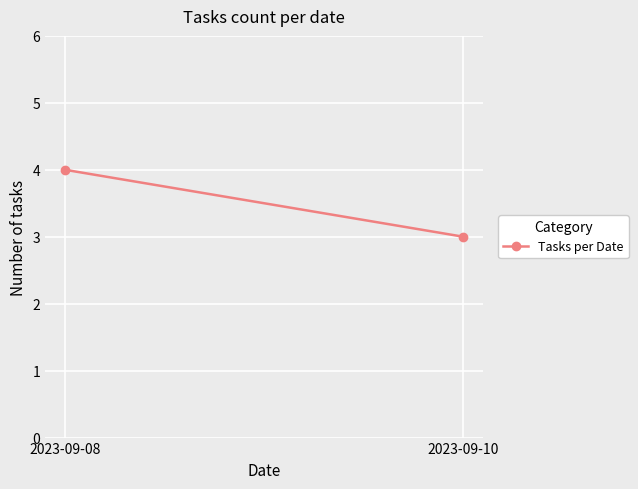

List the labels in order of value, smallest first.

2023-09-10, 2023-09-08